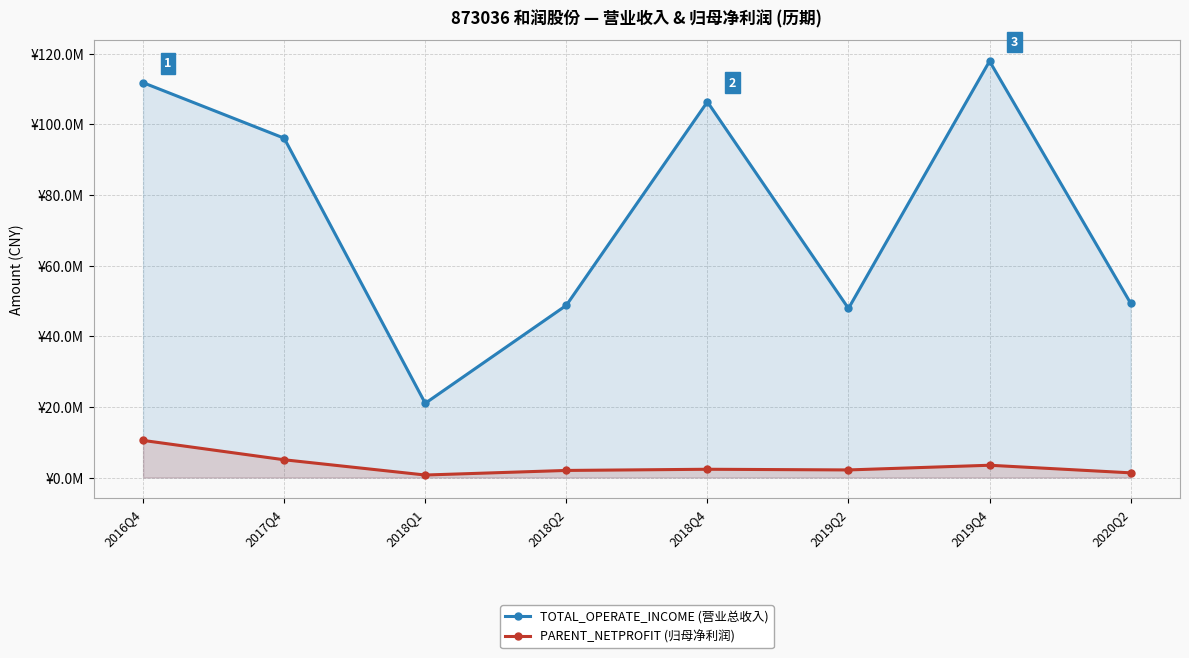

What is the maximum value for TOTAL_OPERATE_INCOME (营业总收入)?

117865262.4